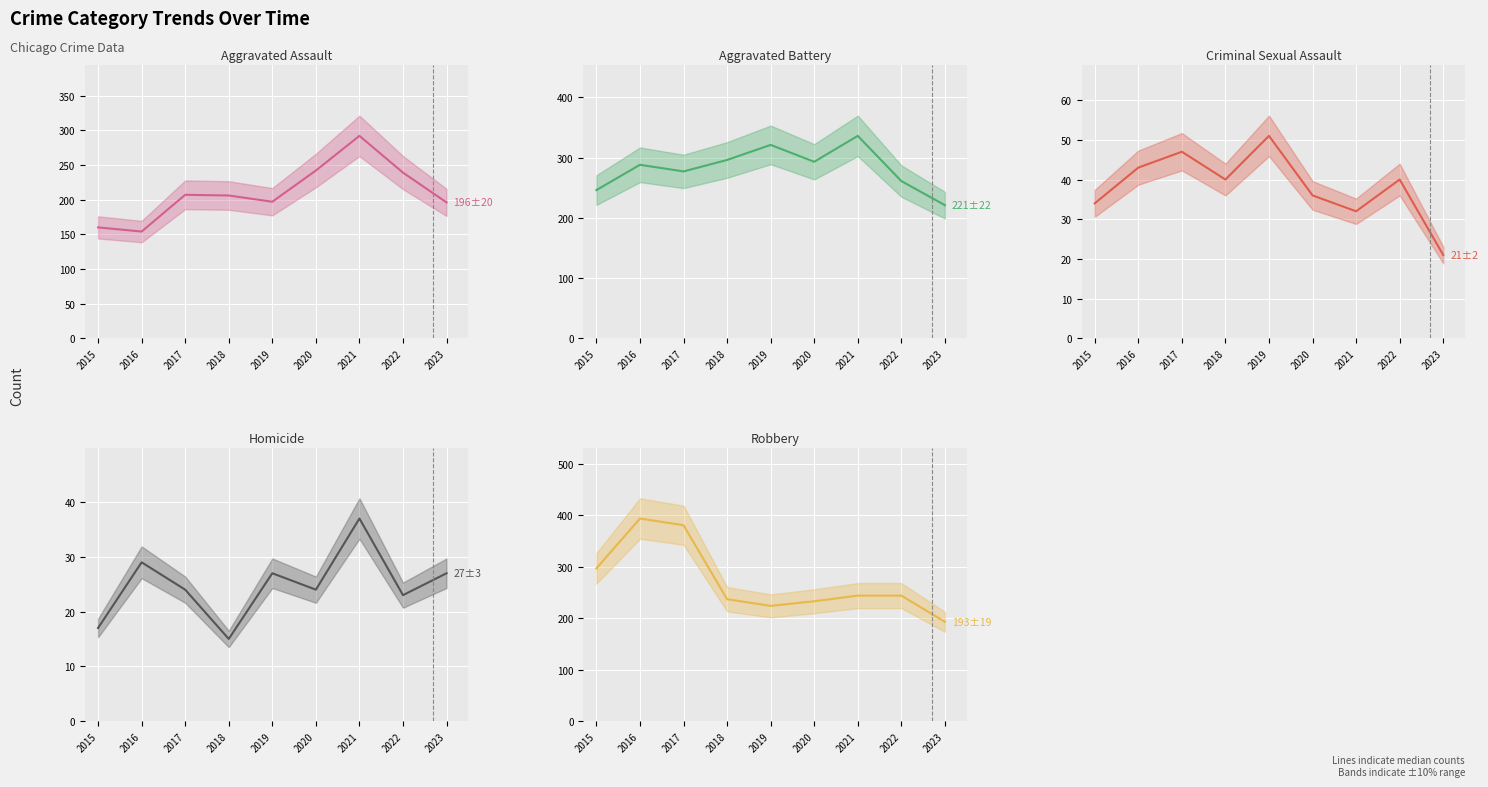

What is the average value of the Criminal Sexual Assault series?

38